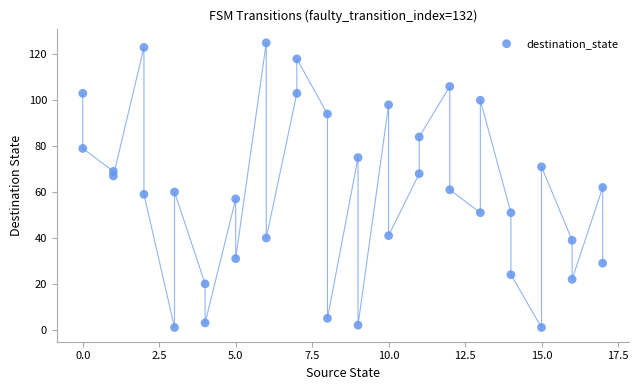

What is the range of Y values (max minus min)?

124